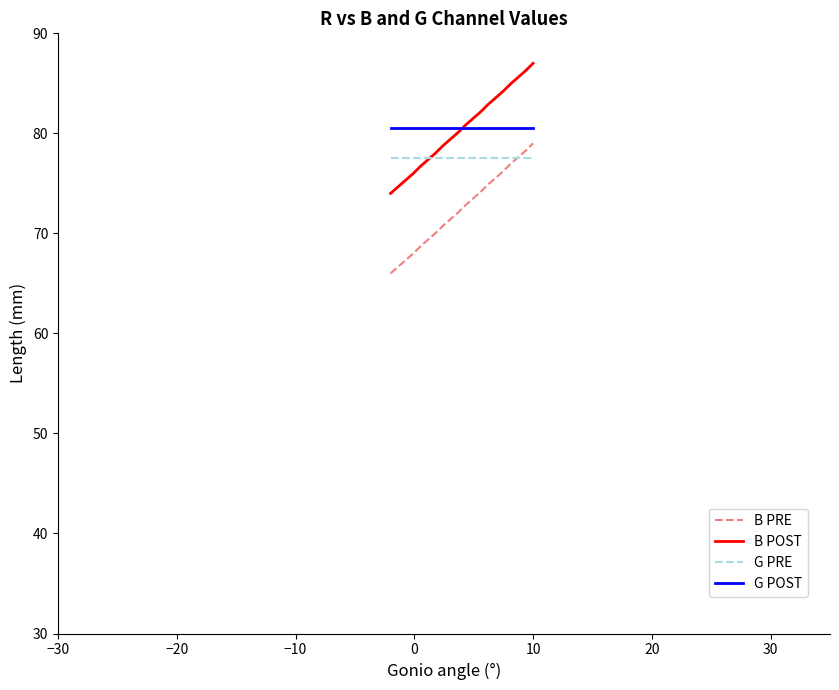

What is the highest value of the B PRE series?

79.0